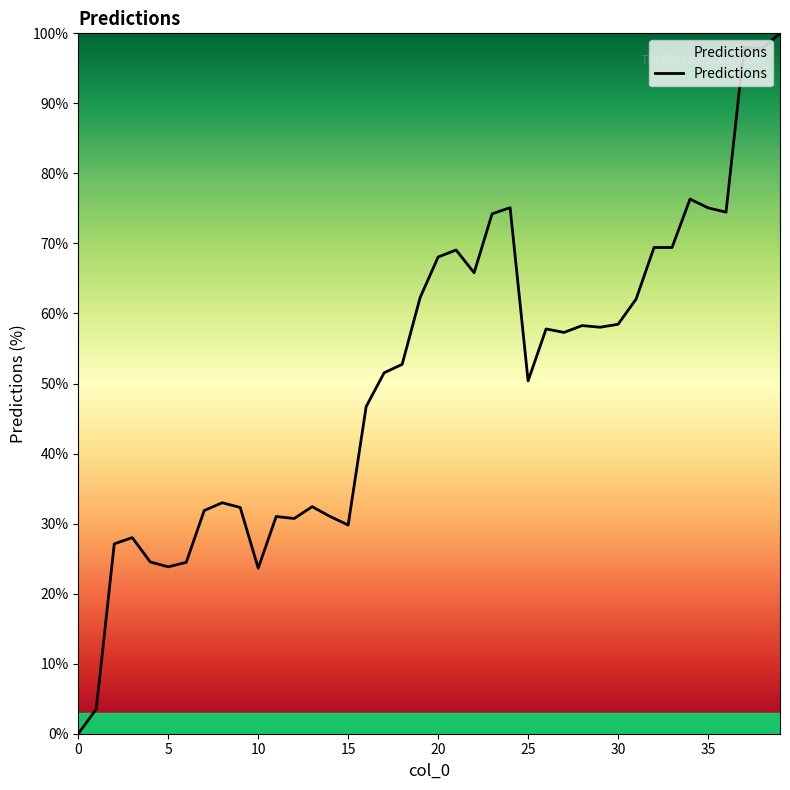

What is the difference between the maximum and minimum values?

100.0